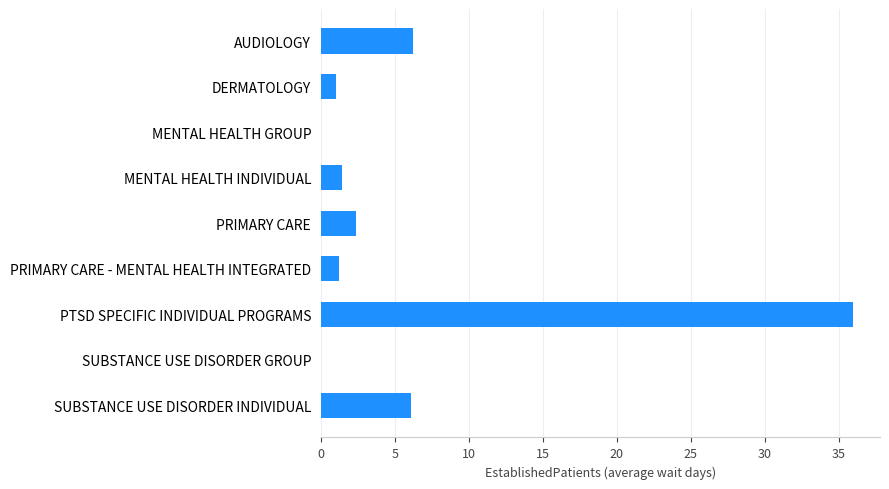

What is the greatest value displayed?

36.0